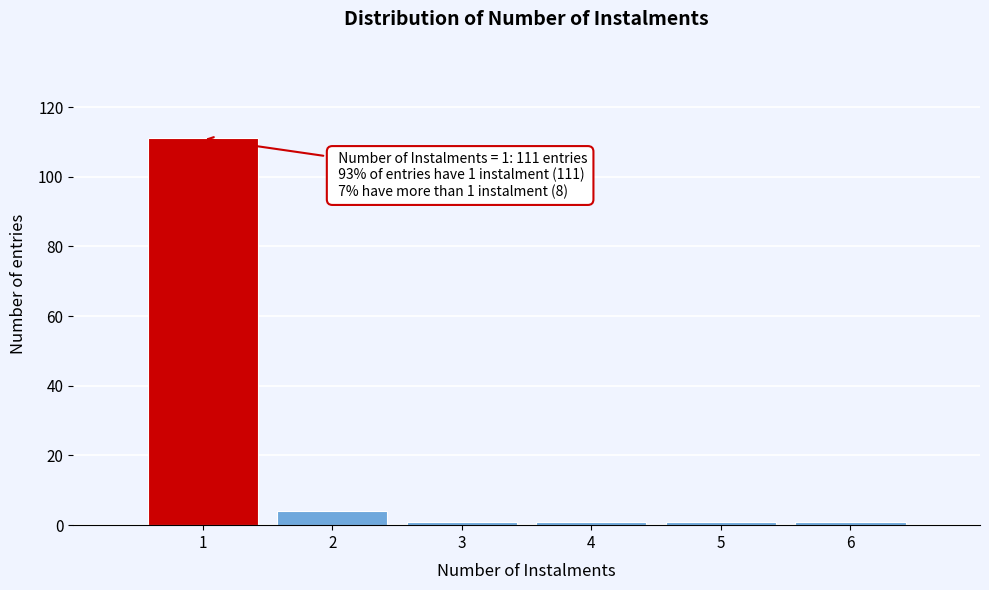

Which range on the x-axis has the tallest bar?

0.5 to 1.5